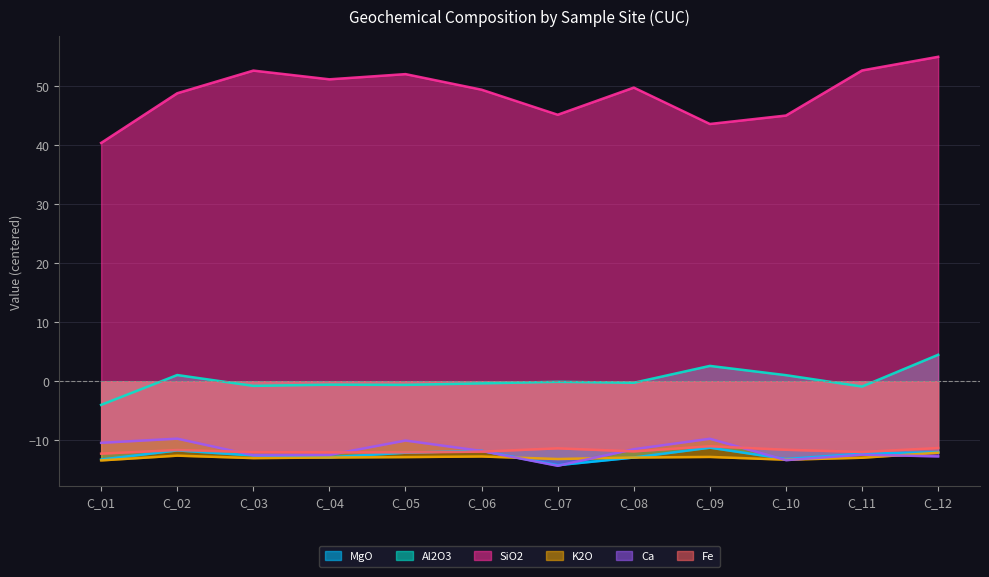

What are all the series names shown in the legend?

MgO, Al2O3, SiO2, K2O, Ca, Fe